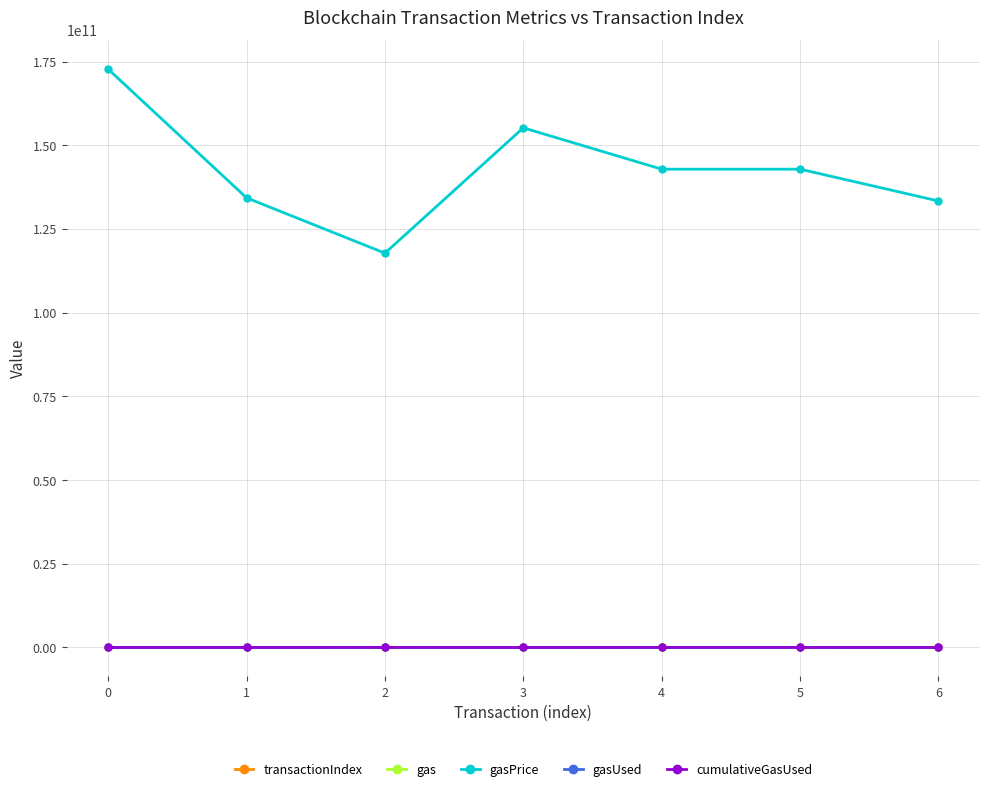

How many categories are shown in the chart?

7